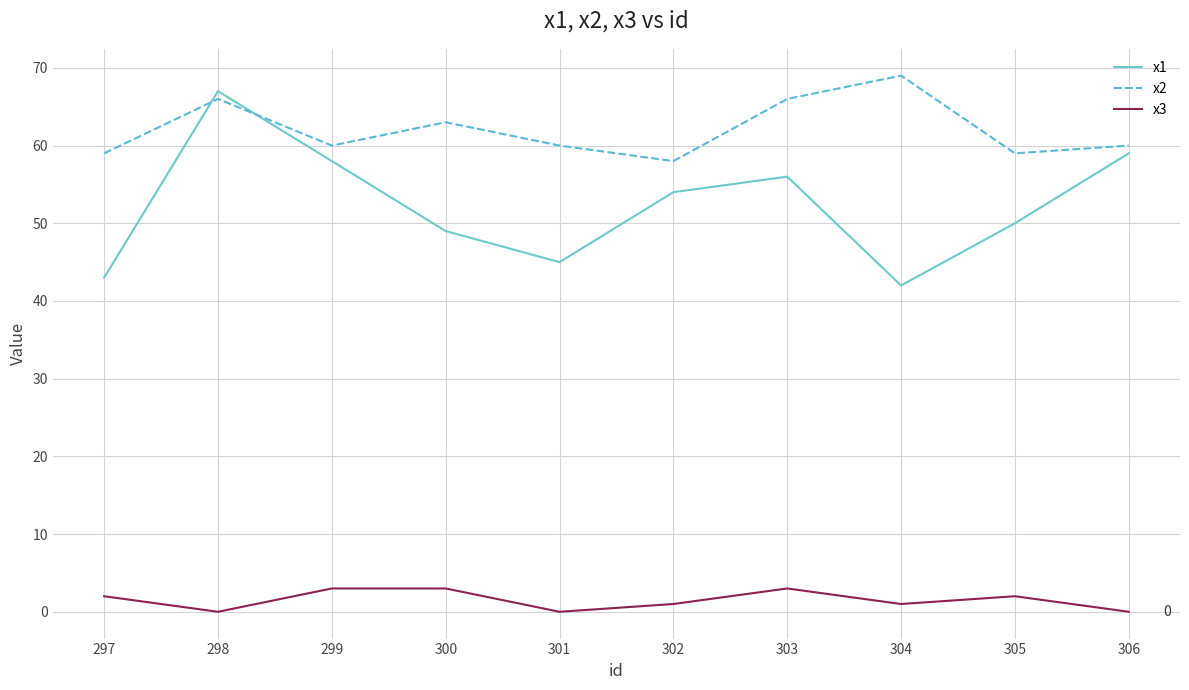

Is the value of x2 at 303 greater than the value of x3 at 306?

Yes